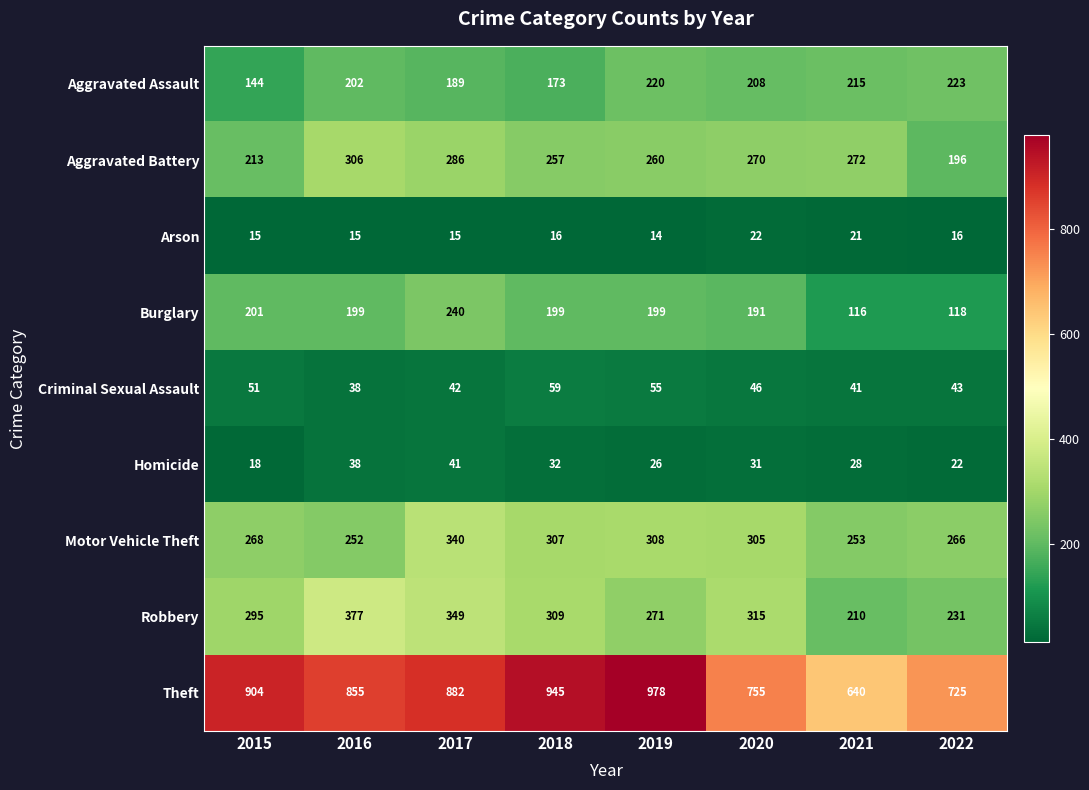

Count the number of data series in this chart.

9